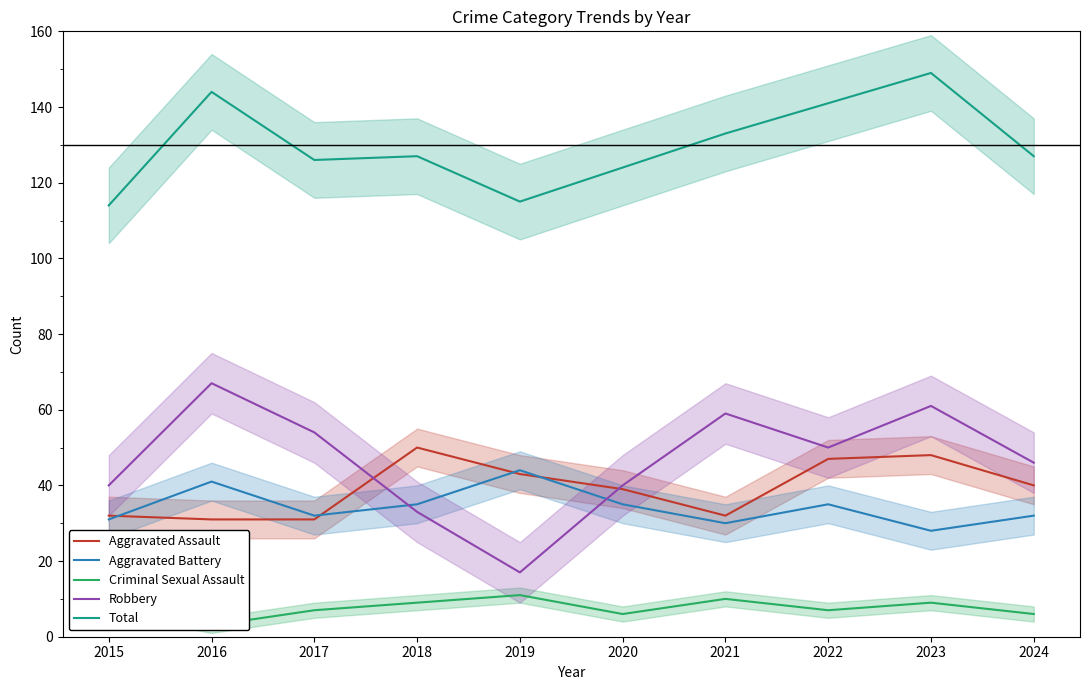

Which series has the largest total across all categories?

Total